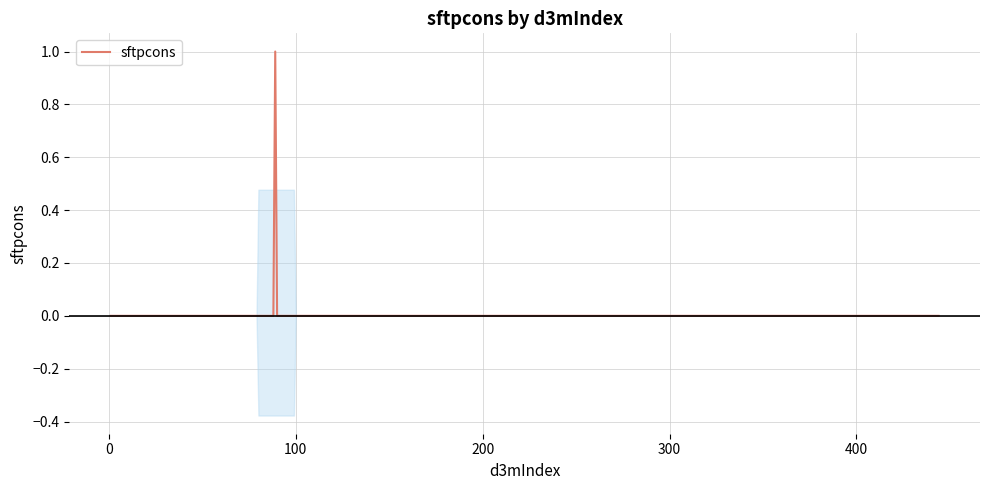

What is the difference between the maximum and minimum values?

1